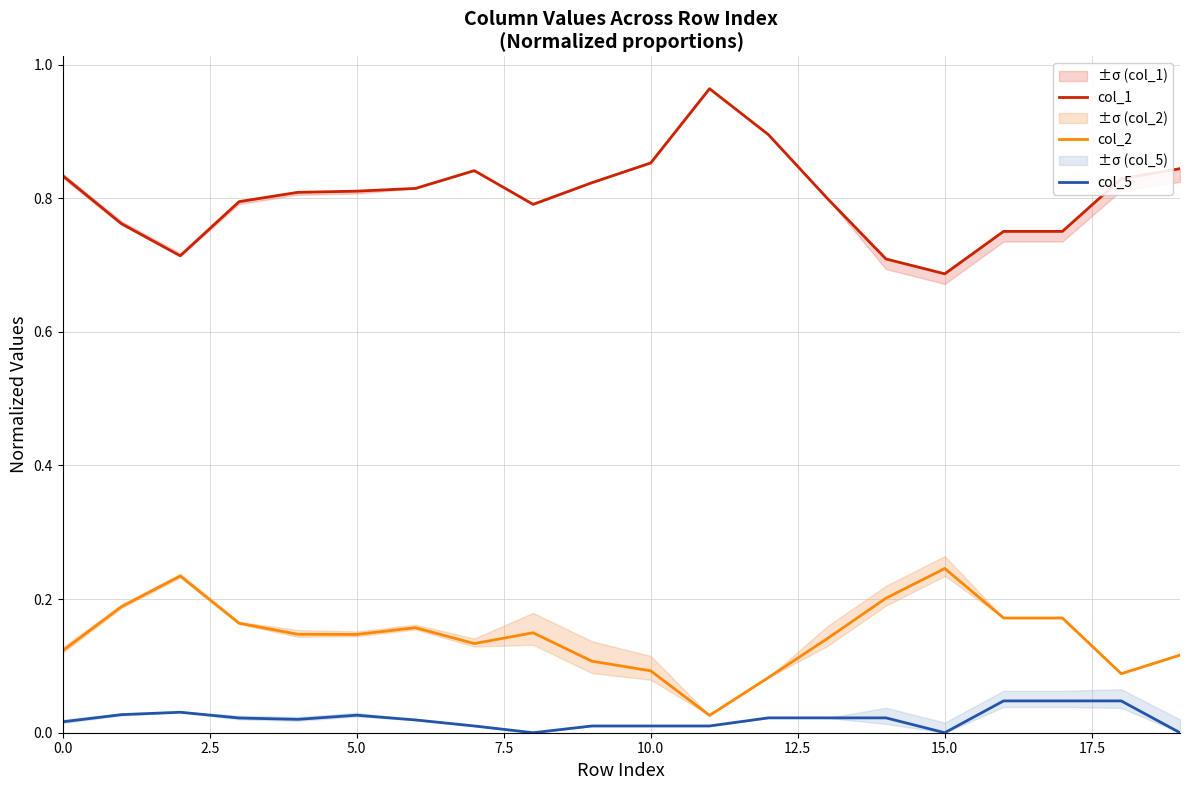

Is this an area chart (filled region under the line)?

No